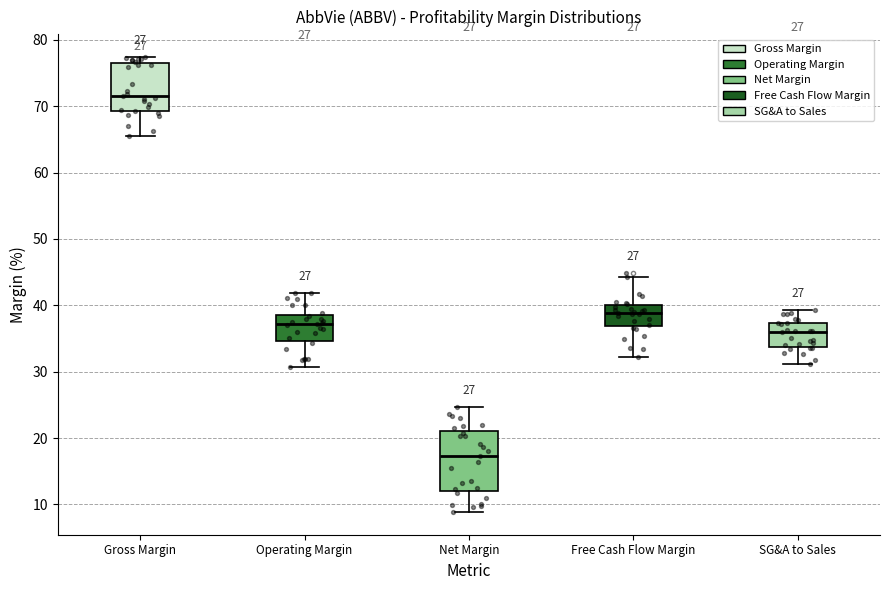

Where does the lower whisker of the box for SG&A to Sales end on the y-axis? The values are not printed on the chart, so give them approximately, as read against the axis.

31